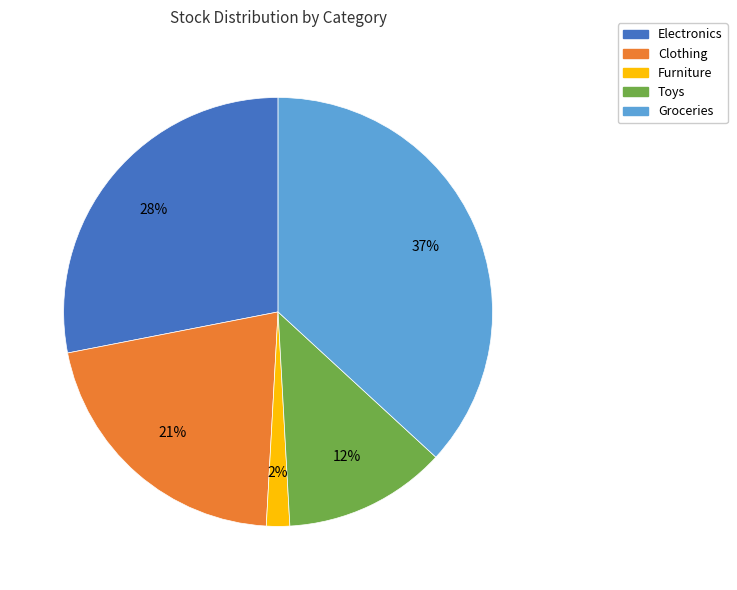

Which category has the biggest portion of the pie?

Groceries